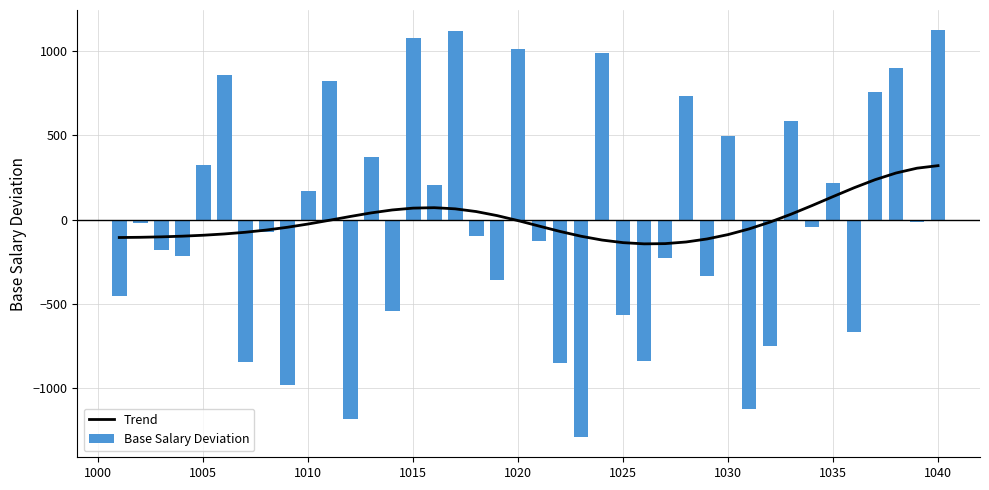

What is the minimum value for Trend?

-144.0